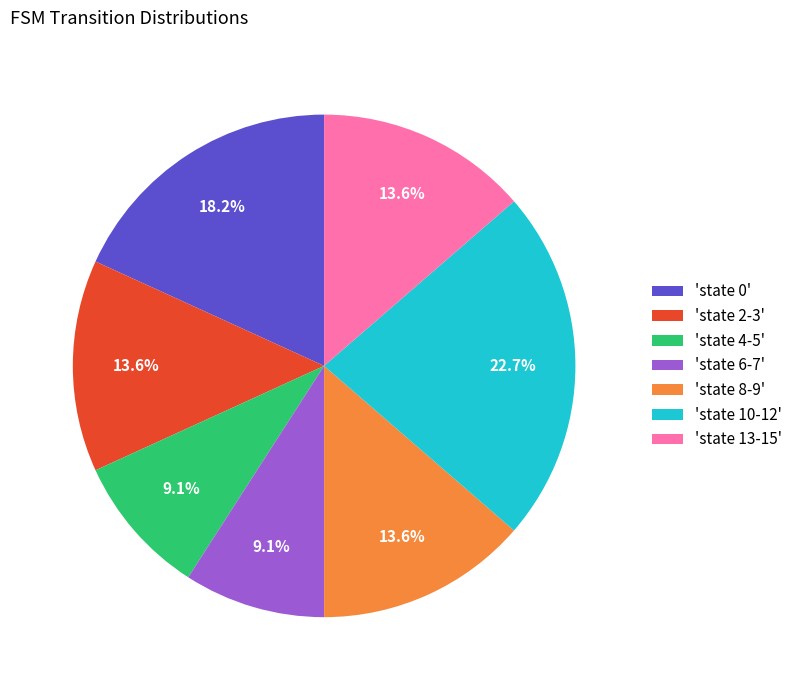

Approximately how many times larger is the value at 'state 6-7' compared to 'state 4-5'?

1.0